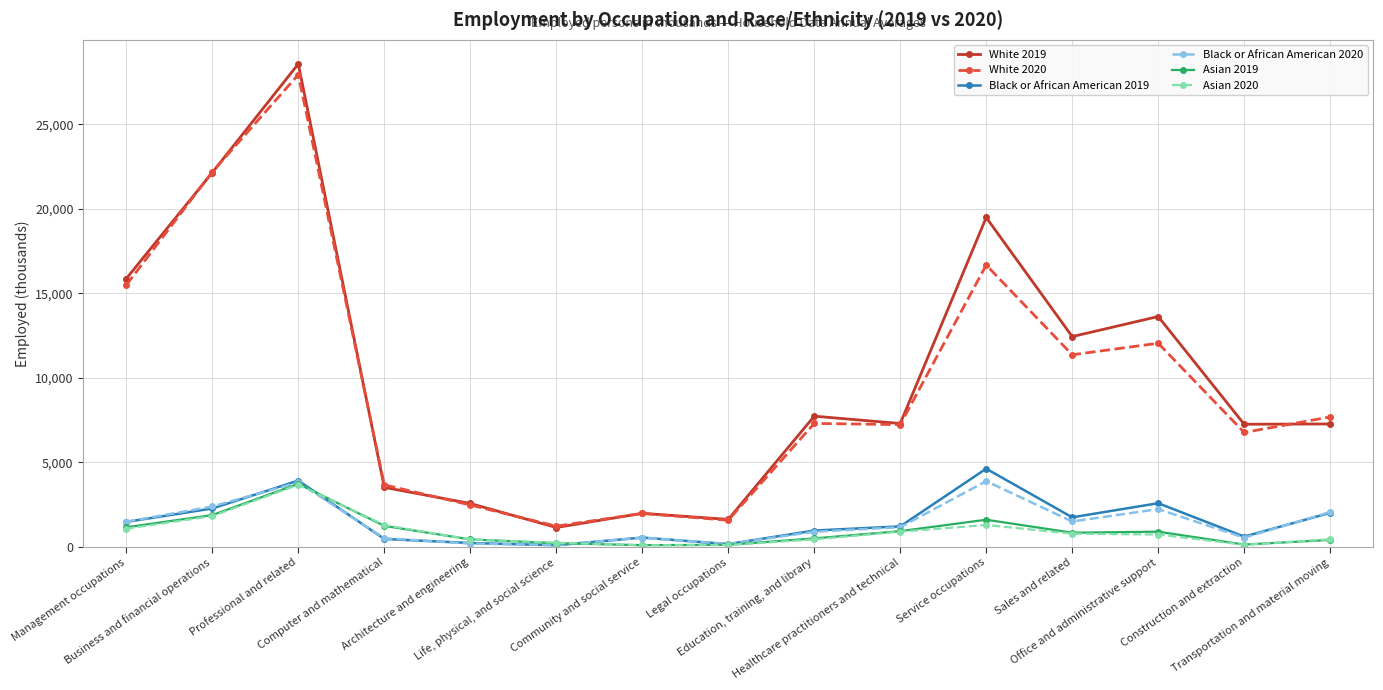

What are all the series names shown in the legend?

White 2019, White 2020, Black or African American 2019, Black or African American 2020, Asian 2019, Asian 2020